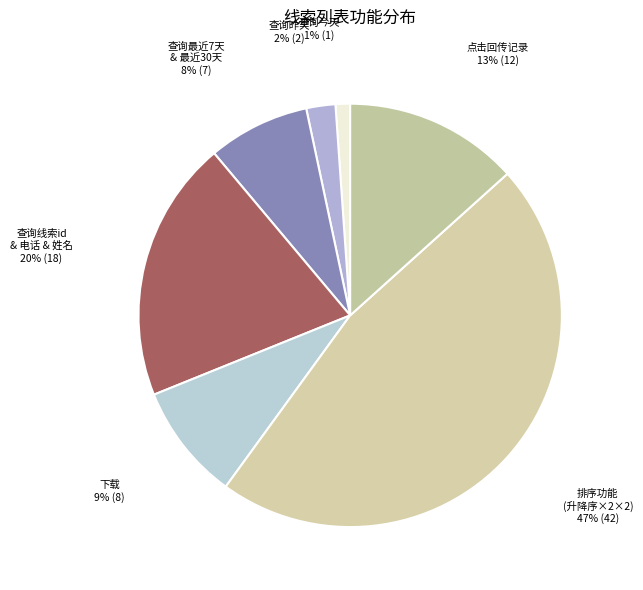

How many segments does this pie chart have?

7